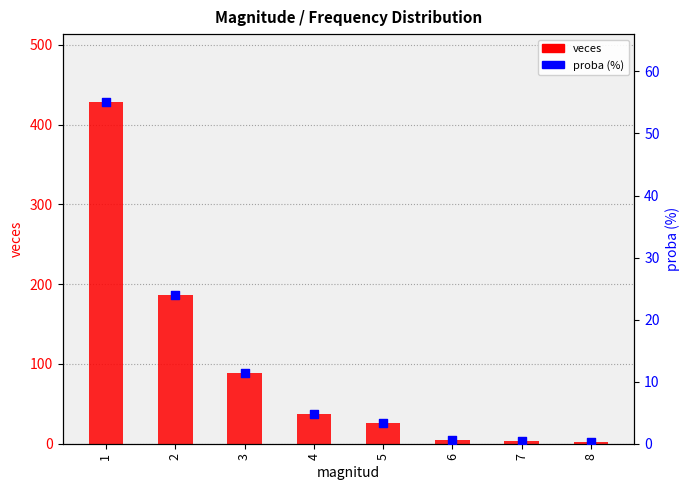

Which series has the largest total across all categories?

veces